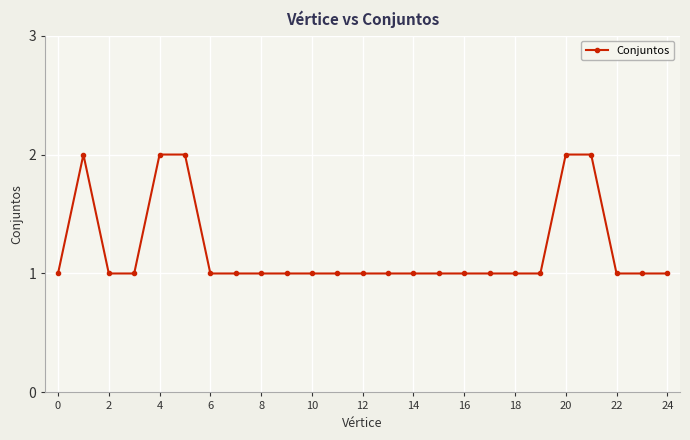

What is the difference between the maximum and minimum values?

1